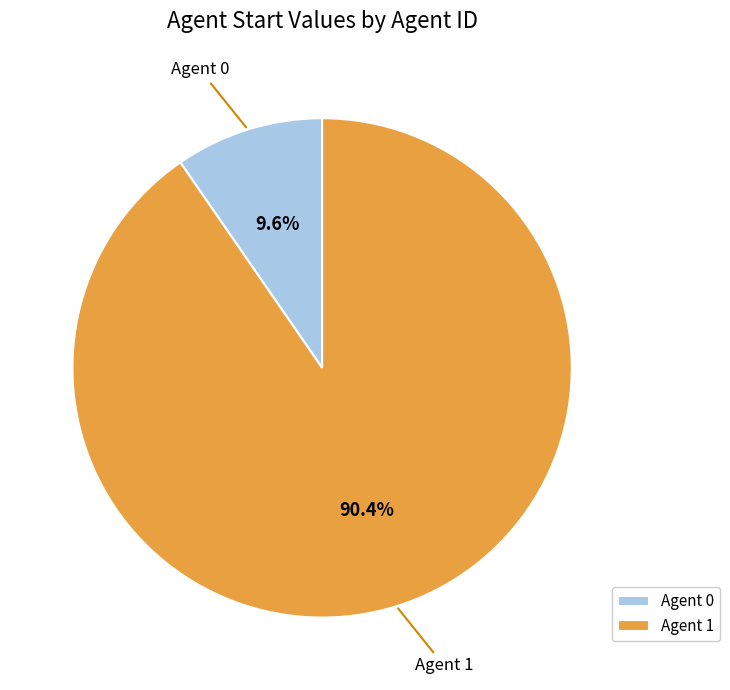

Which category accounts for the majority?

Agent 1